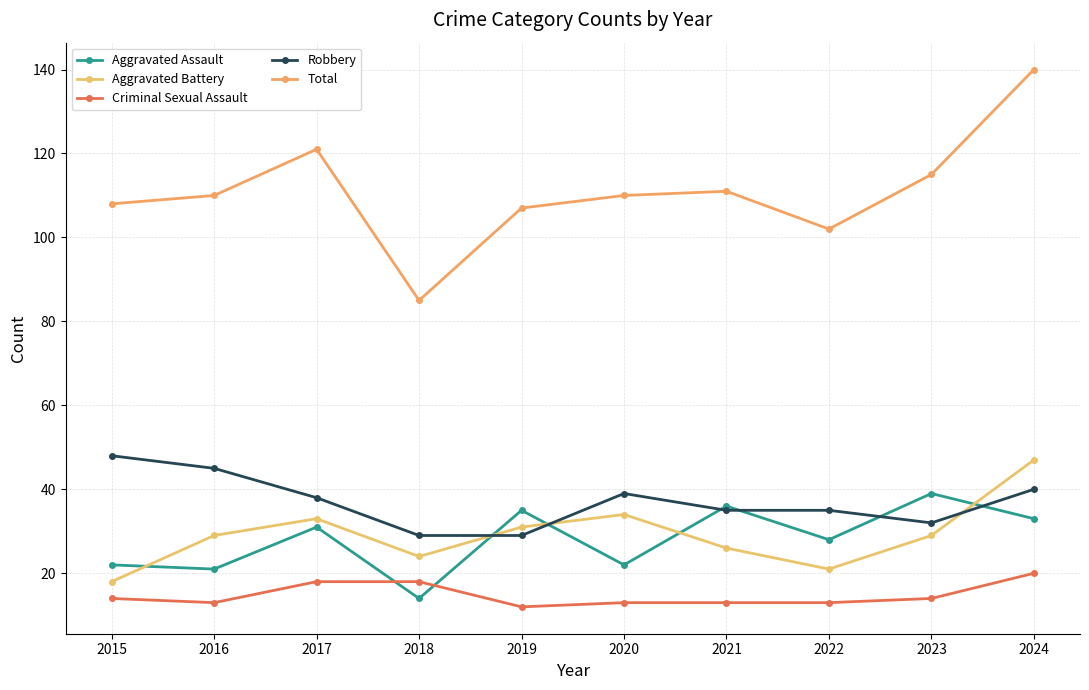

How many data points does each series have?

10